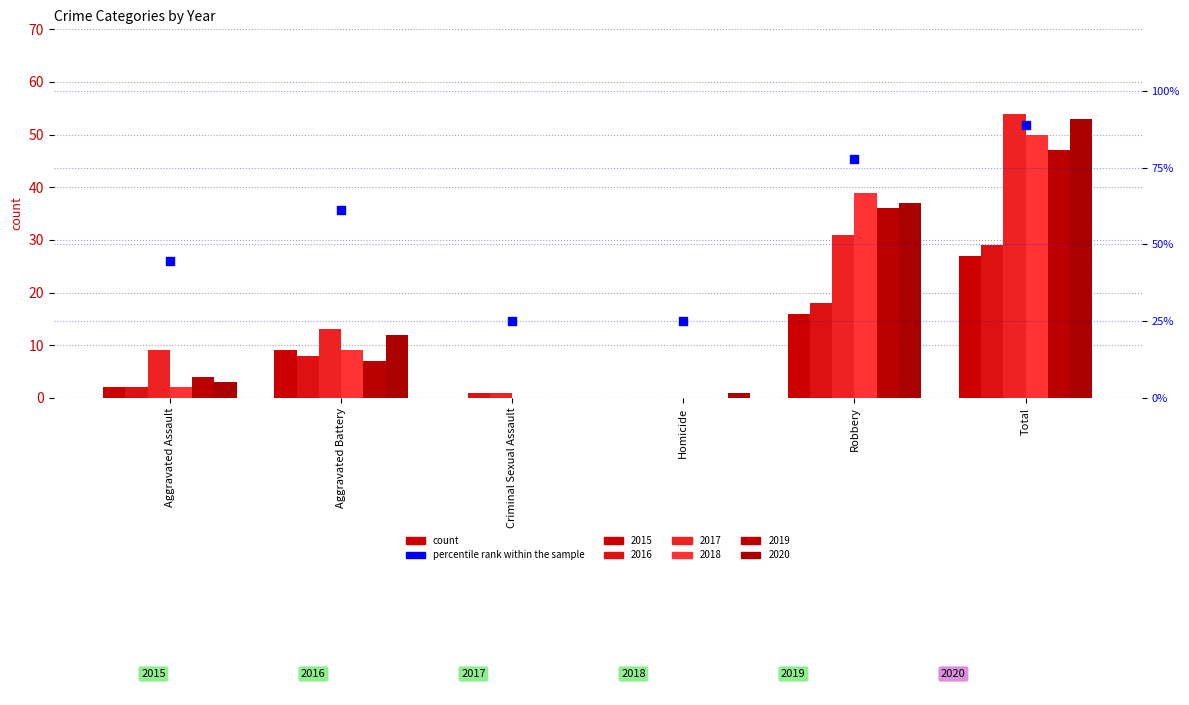

Approximately how many times larger is the value at Aggravated Assault compared to Criminal Sexual Assault?

1.8